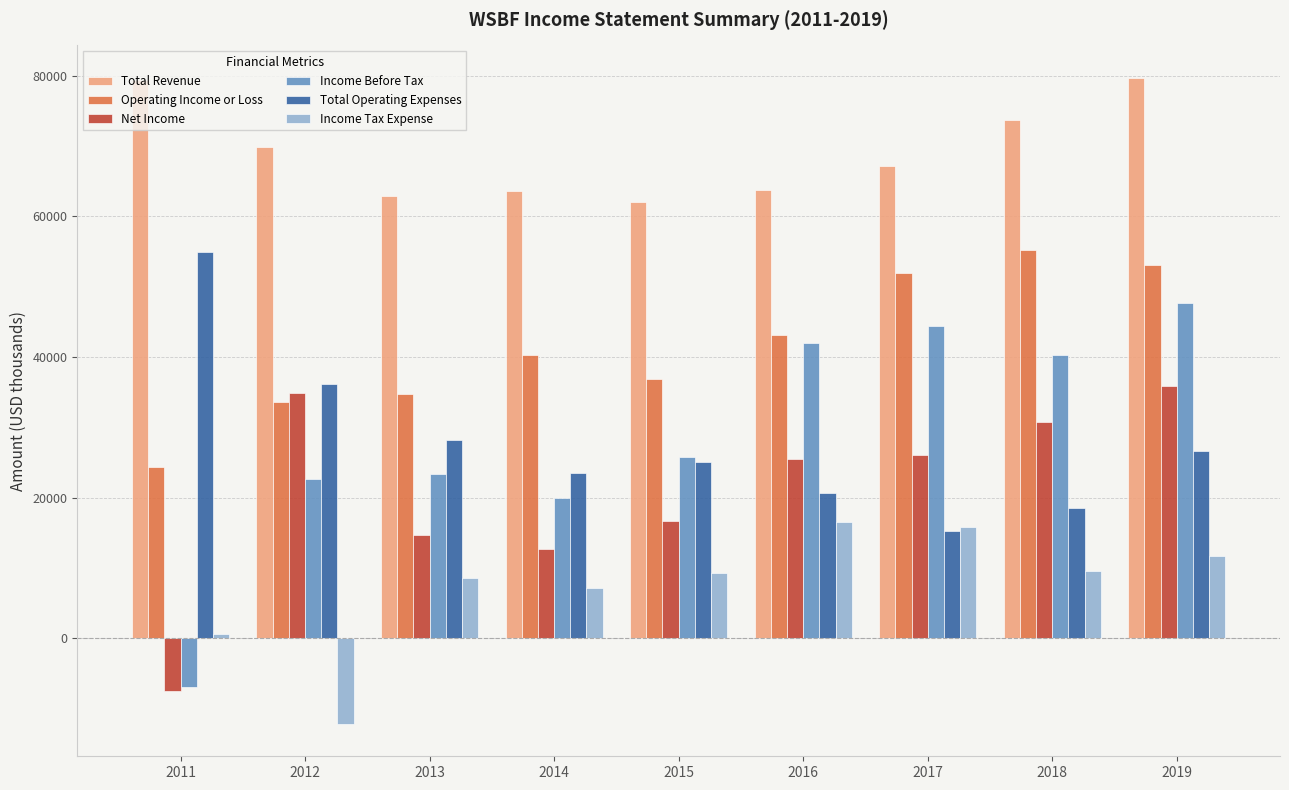

The value of Total Revenue at 2012 is 102444. True or false?

False